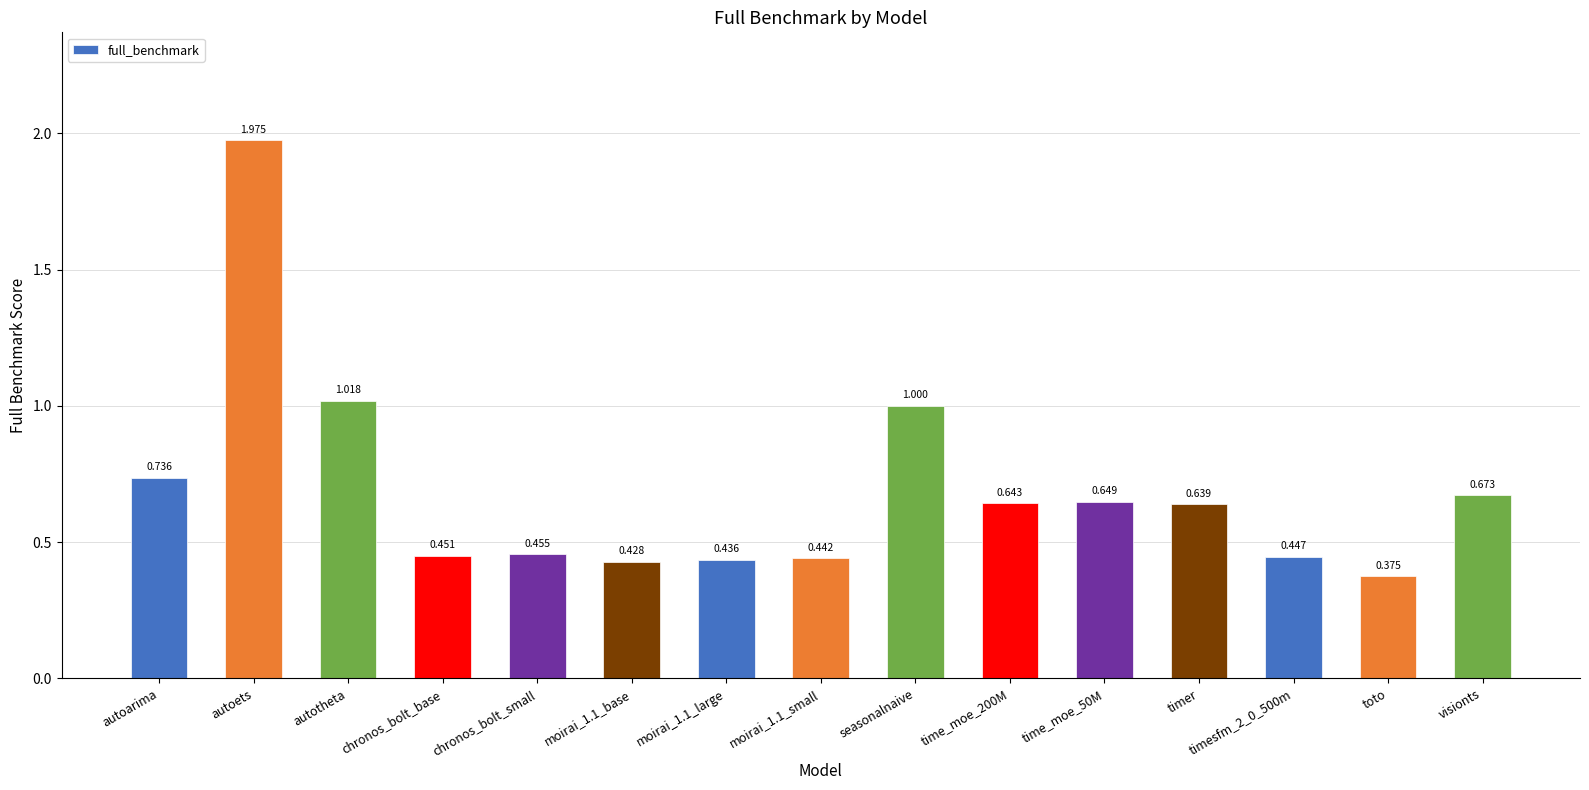

What is the difference between the maximum and minimum values?

1.6